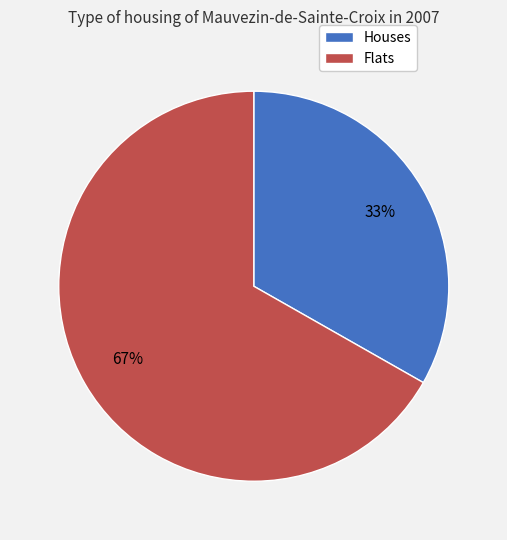

Approximately how many times larger is the value at Houses compared to Flats?

0.5